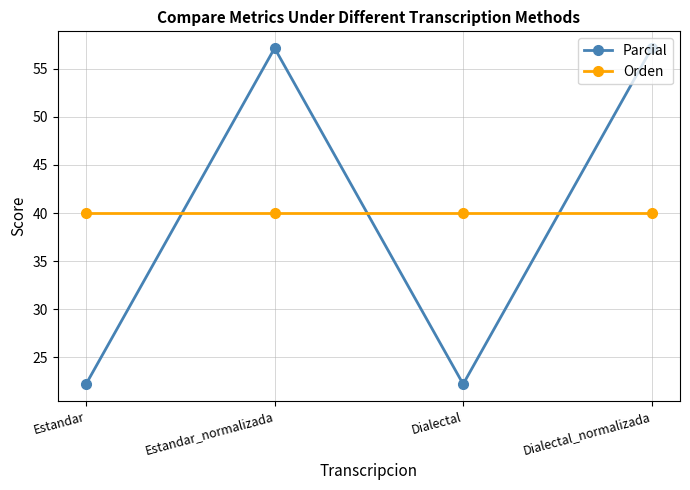

Is it true that Parcial equals 57.1 at Estandar_normalizada?

True